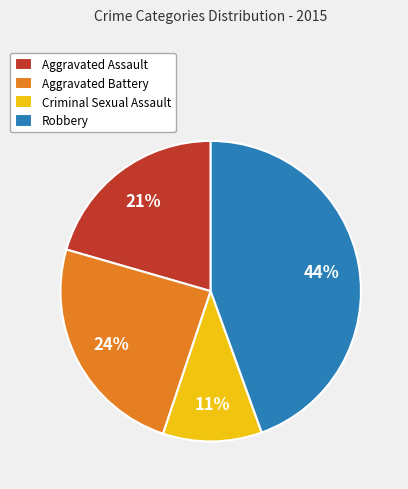

What is the smallest slice in the pie chart?

Criminal Sexual Assault